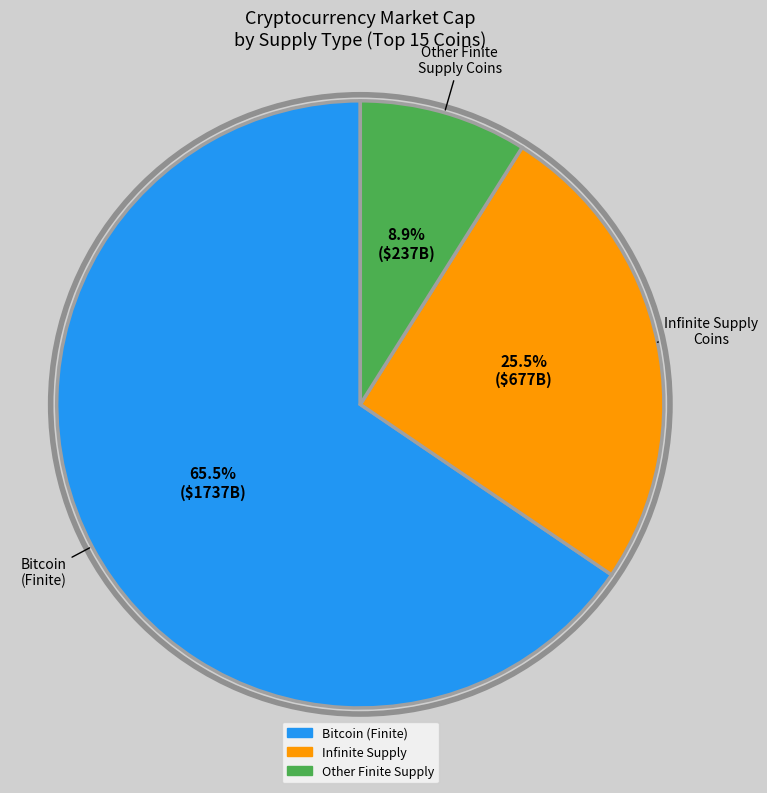

Is there a majority slice in this chart?

Yes